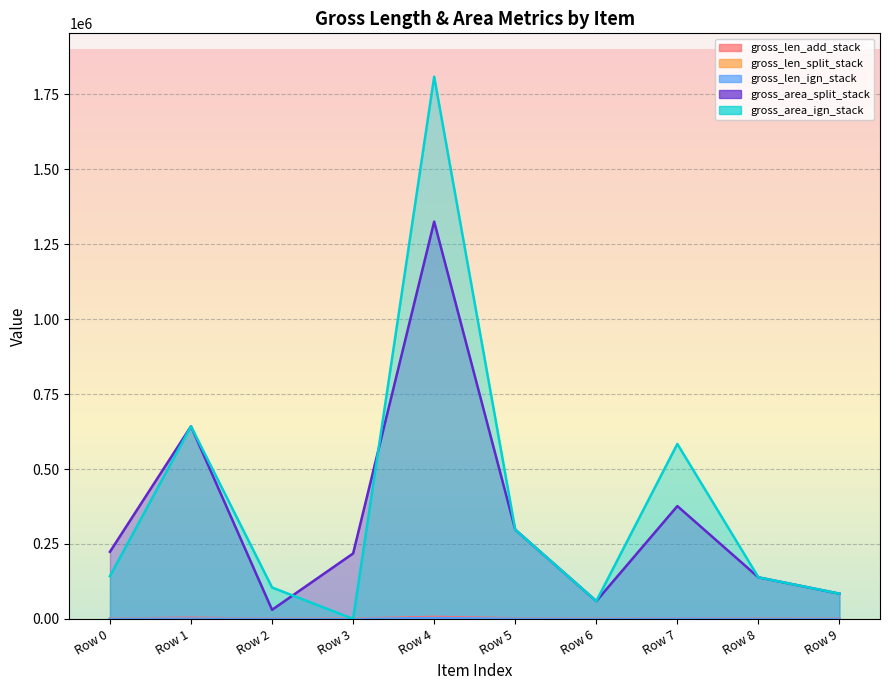

The gross_area_ign_stack series shows 104828 at Row 2. True or false?

True